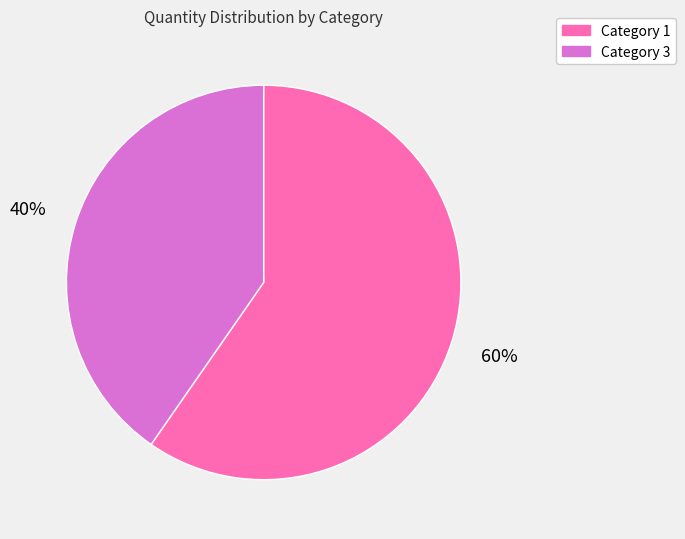

Is there any slice that represents more than half of the pie?

Yes